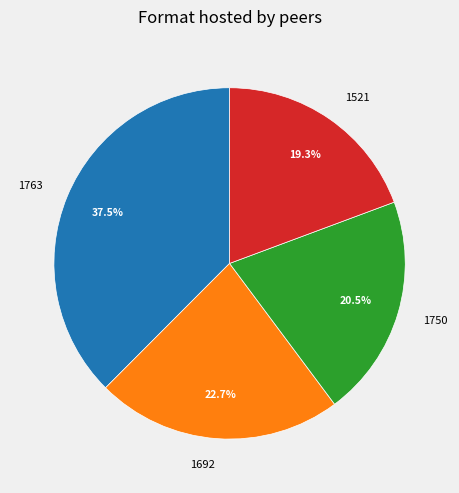

Is there any slice that represents more than half of the pie?

No